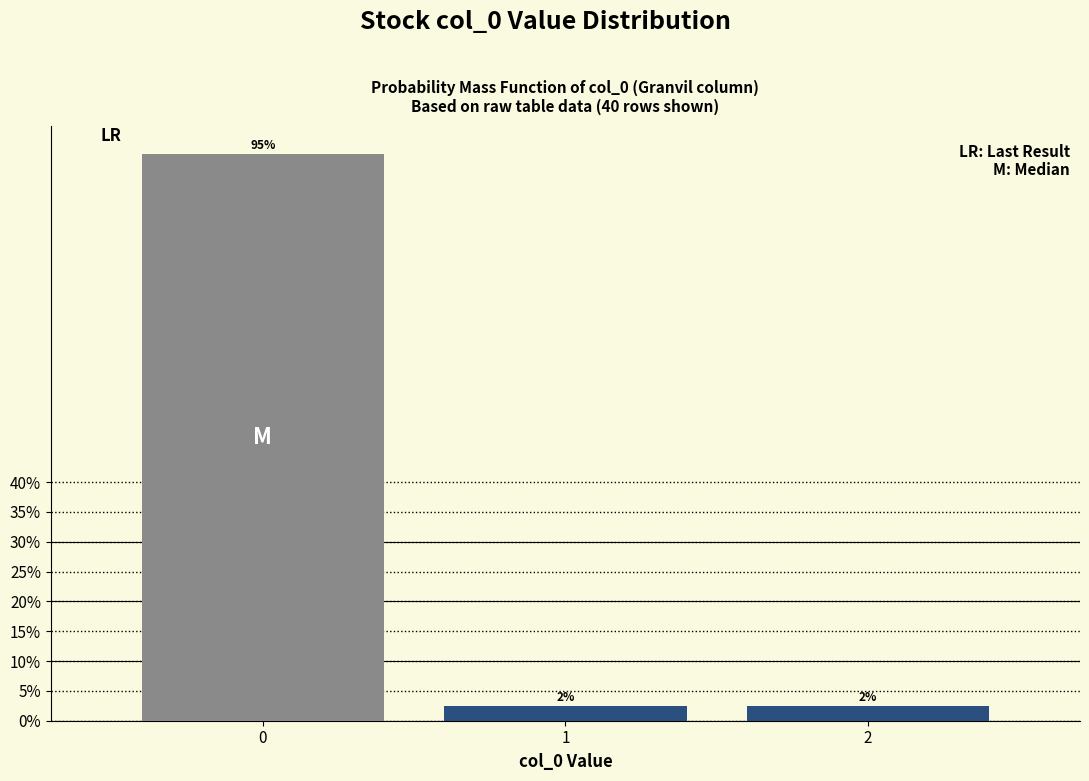

Are the bars horizontal?

No